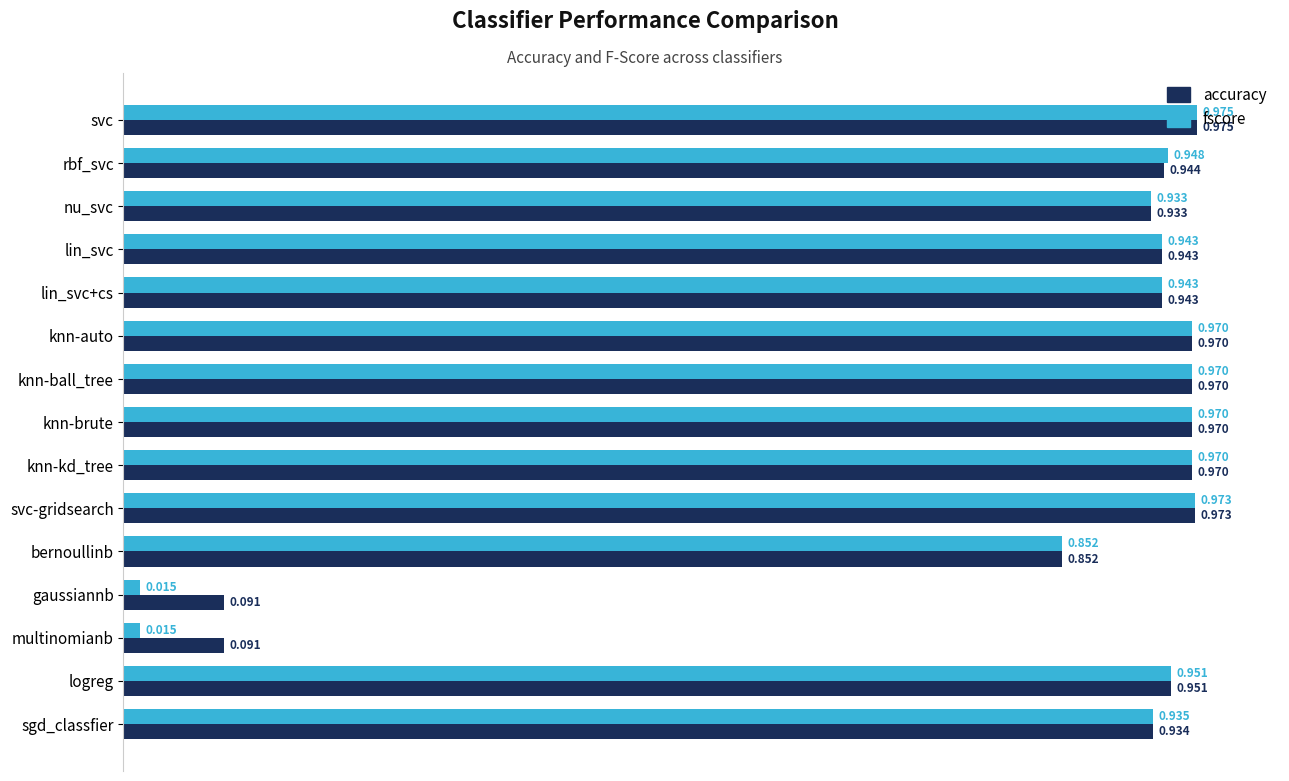

Which series has the largest range (max minus min)?

fscore